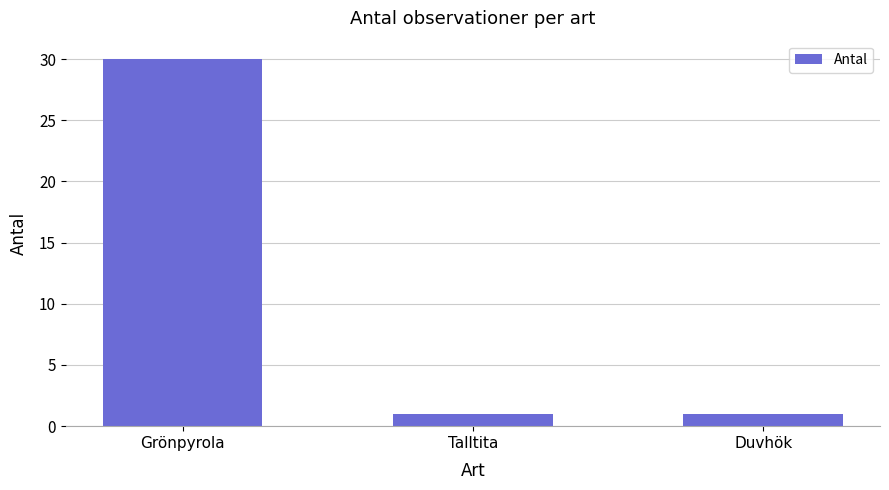

The chart shows a value of 1 at Talltita. True or false?

True